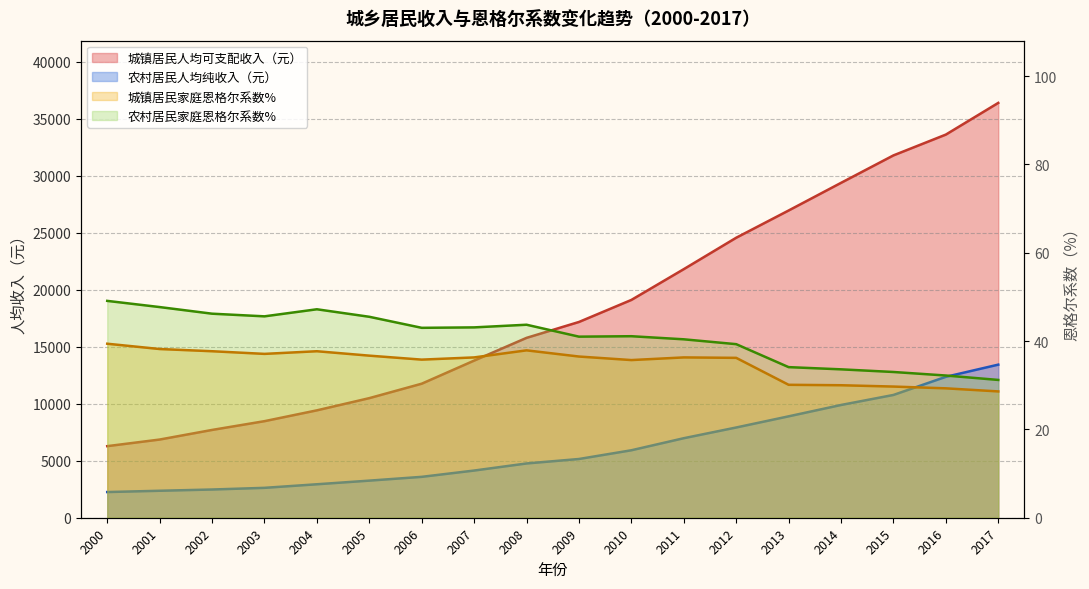

Is the value of 城镇居民家庭恩格尔系数% at 2006 greater than the value of 农村居民人均纯收入（元） at 2007?

No